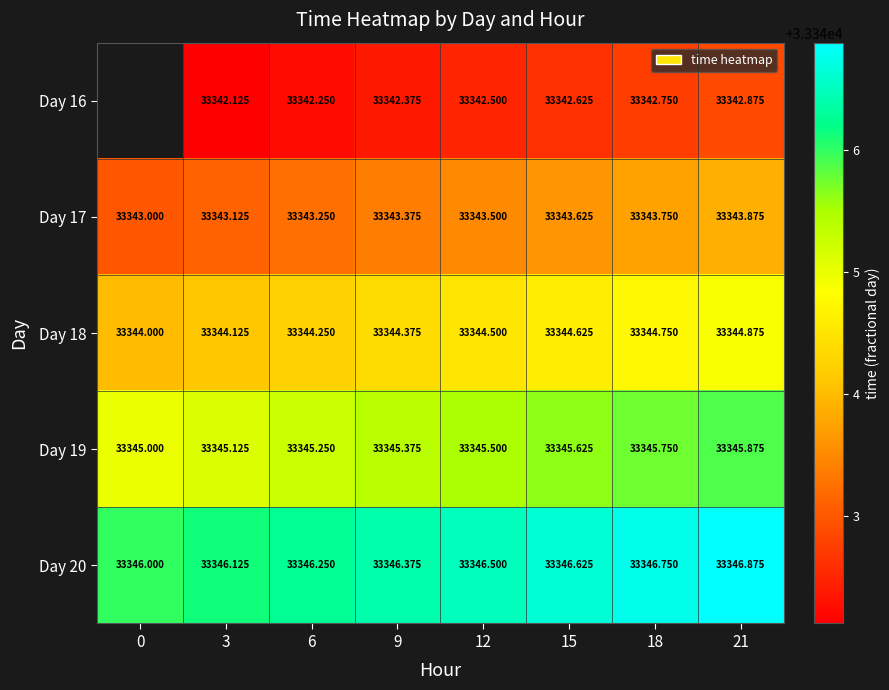

Is the value of Day 17 at 0 greater than the value of Day 19 at 12?

No